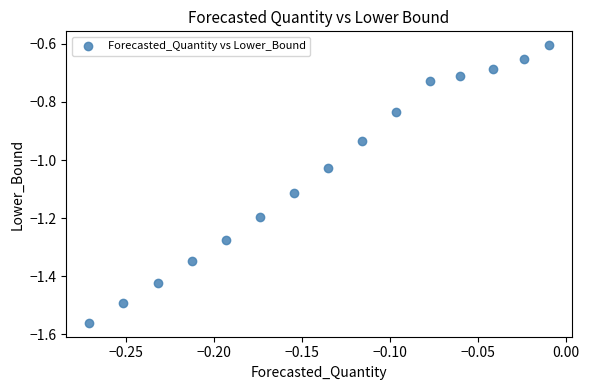

What is the range of Y values (max minus min)?

1.0